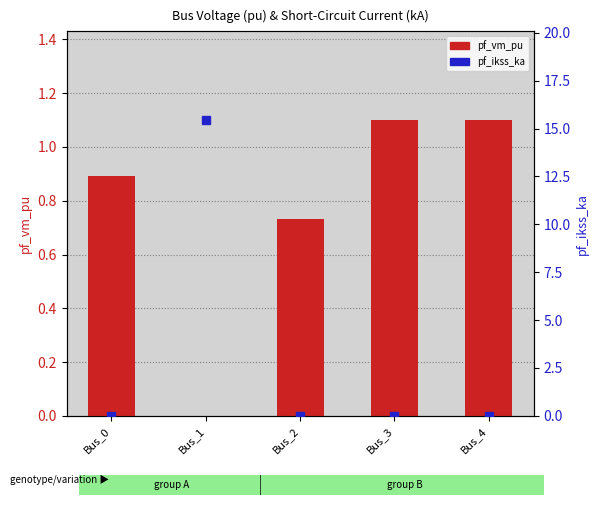

Rank the categories by pf_ikss_ka value from highest to lowest.

Bus_1, Bus_0, Bus_2, Bus_3, Bus_4